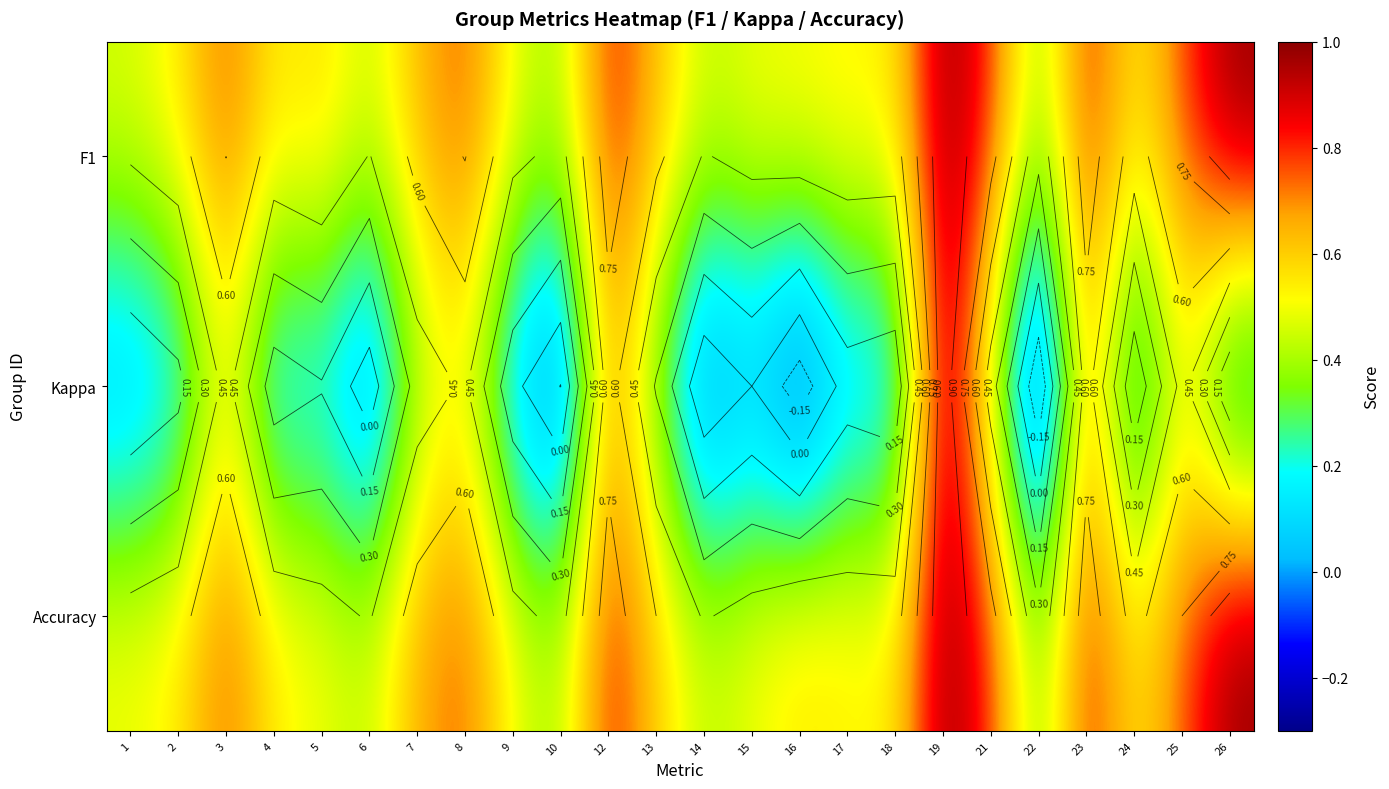

How many F1 values are between 0 and 1?

24